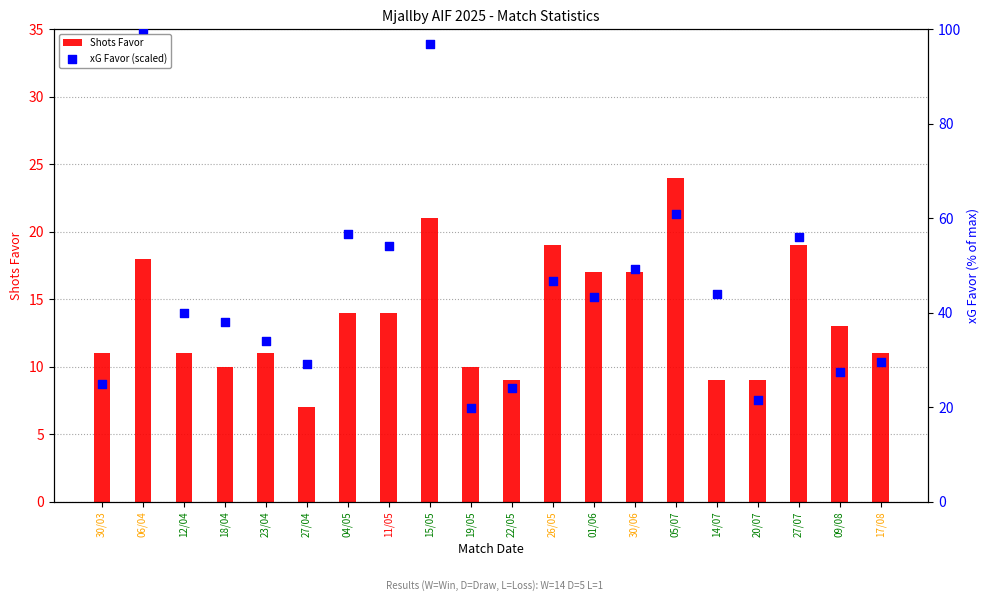

Which series has the widest spread of Y values?

xG Favor (scaled)